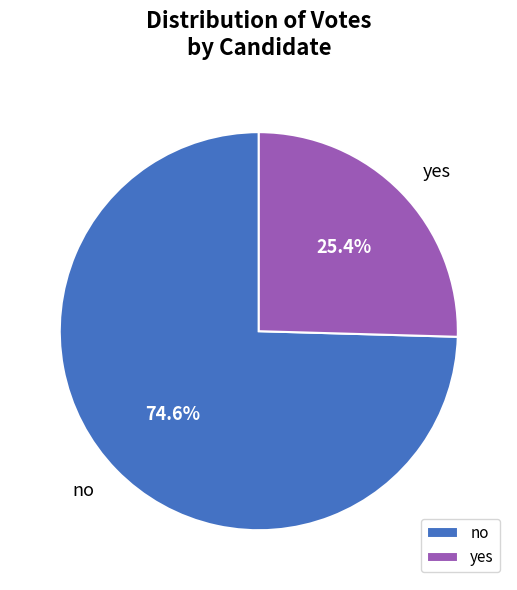

To the nearest percent, what percentage of the pie is yes?

25%